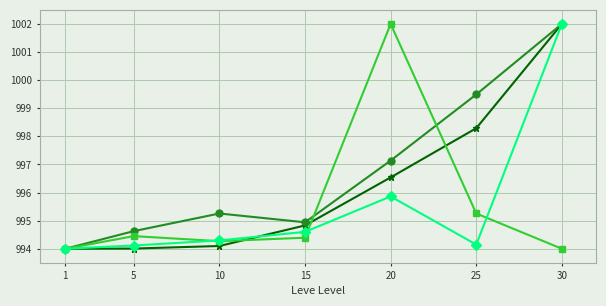

What is the greatest value displayed?

1002.0